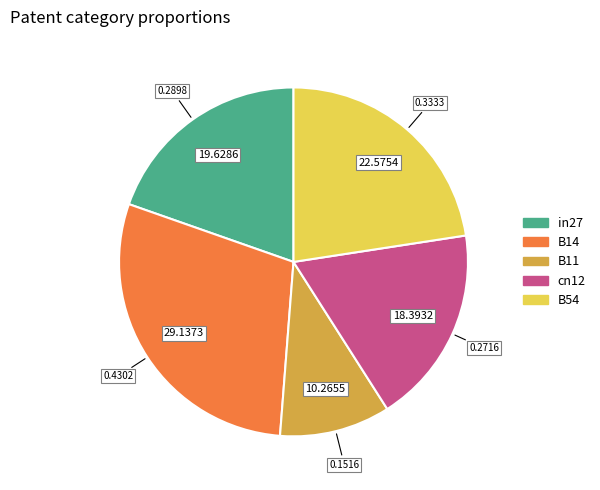

What is the largest slice in the pie chart?

B14